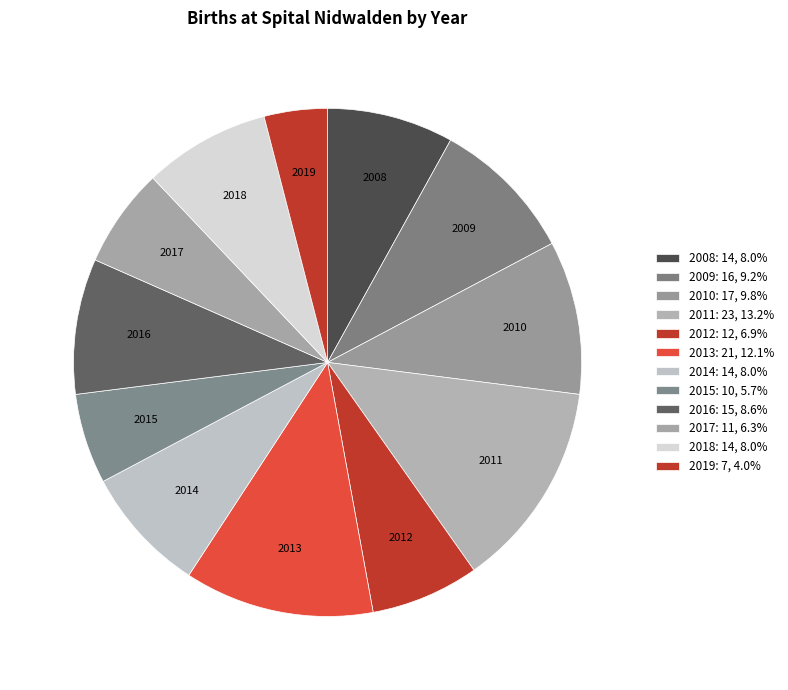

How many slices are in this pie chart?

12